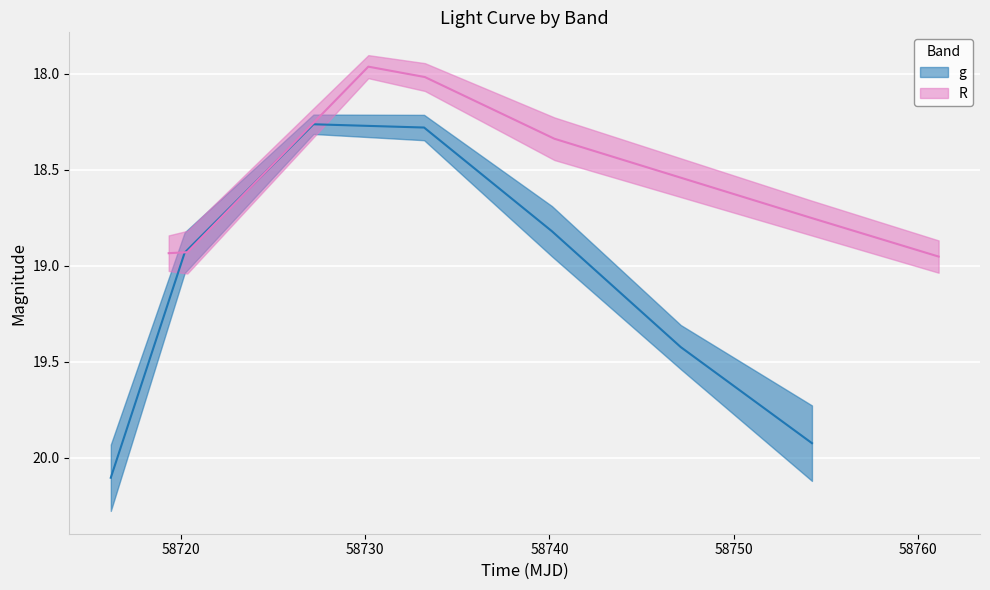

Is the value of R at 58740 greater than the value of g at 58720?

No